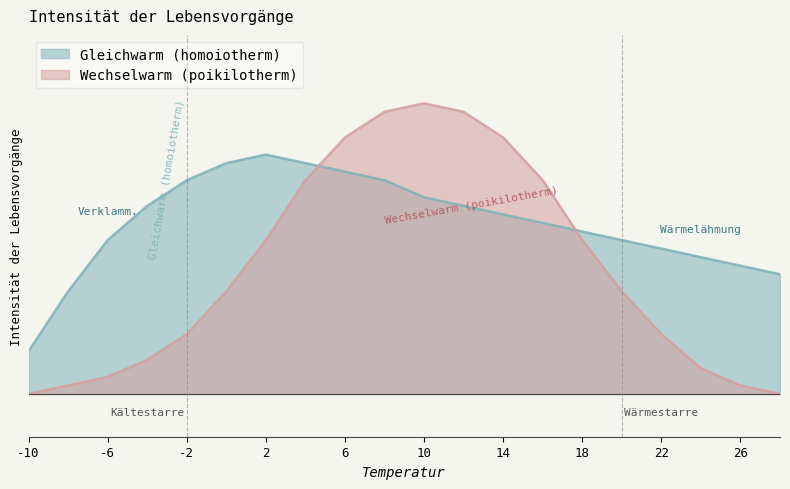

Is it true that Wechselwarm (poikilotherm) equals 56 at 12?

False